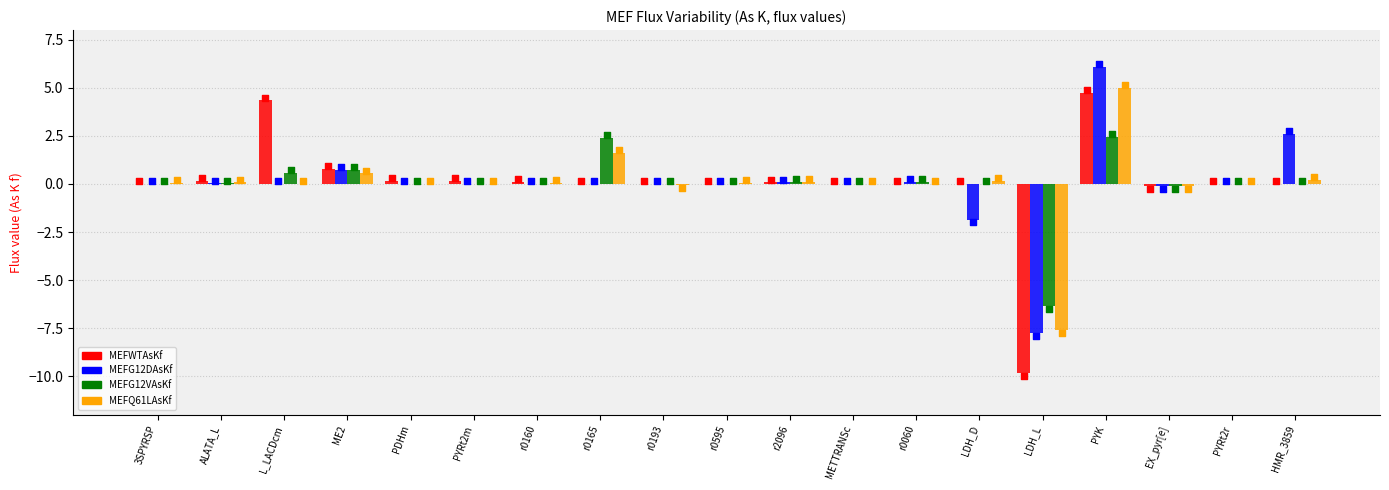

Is the value of MEFG12DAsKf at r0595 greater than the value of MEFQ61LAsKf at HMR_3859?

No